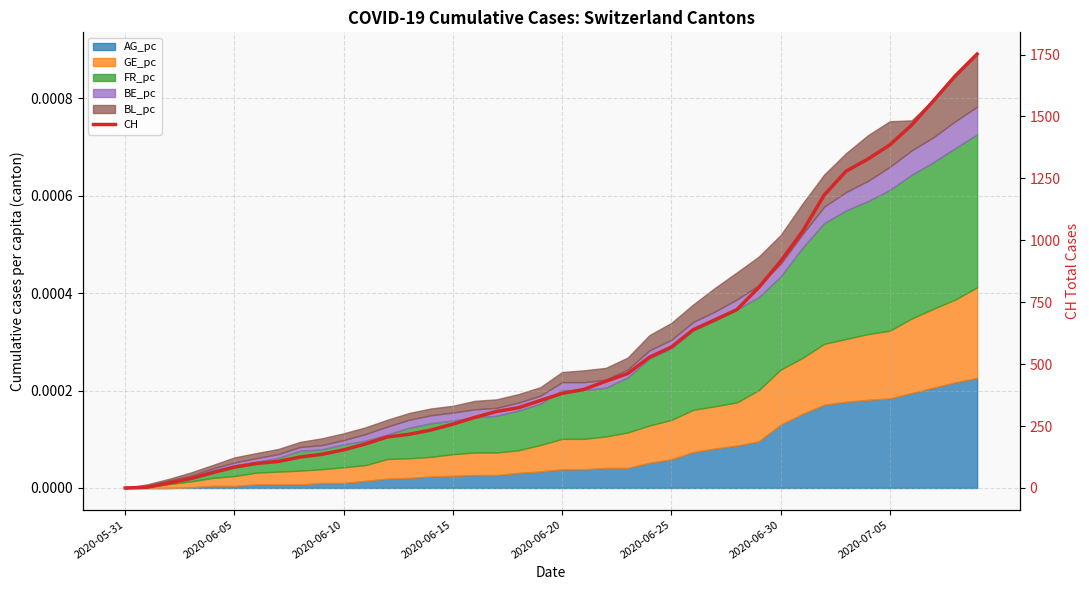

What value does the data have at 32, to the nearest 10?

1180